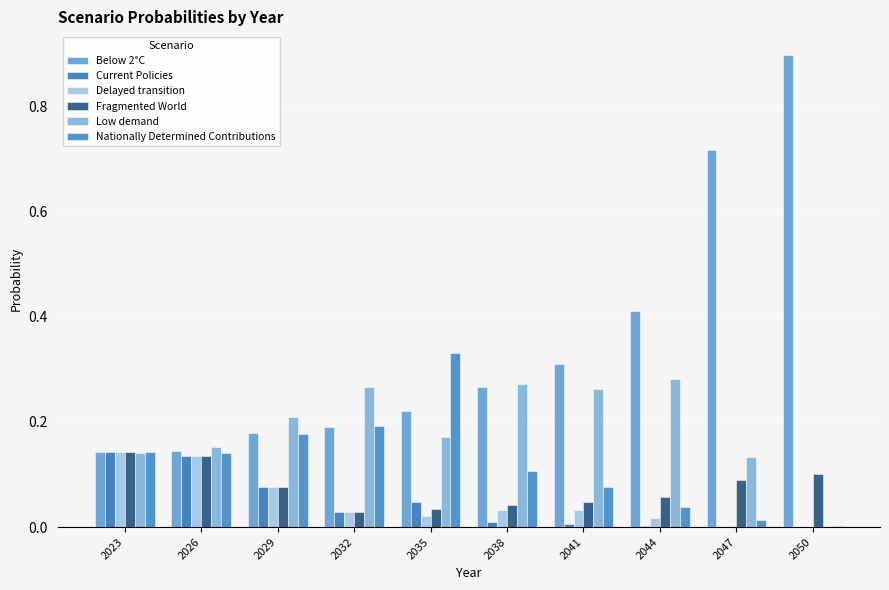

How many data points does each series have?

10